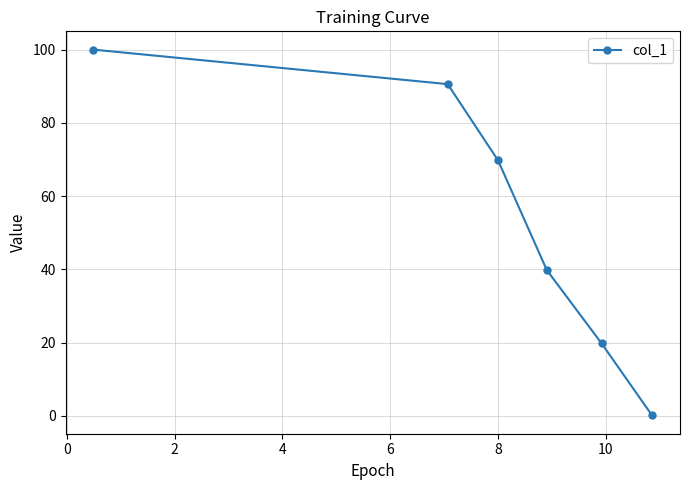

What is the maximum value shown in the chart?

100.0